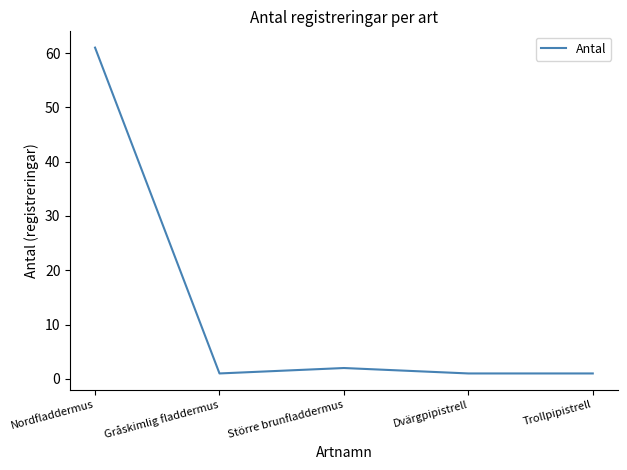

At which category does the data reach its first local peak?

Större brunfladdermus